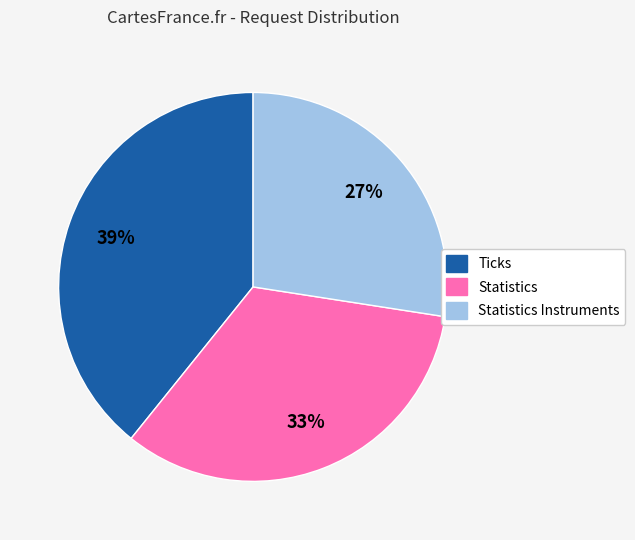

Between Statistics and Statistics Instruments, which is larger?

Statistics